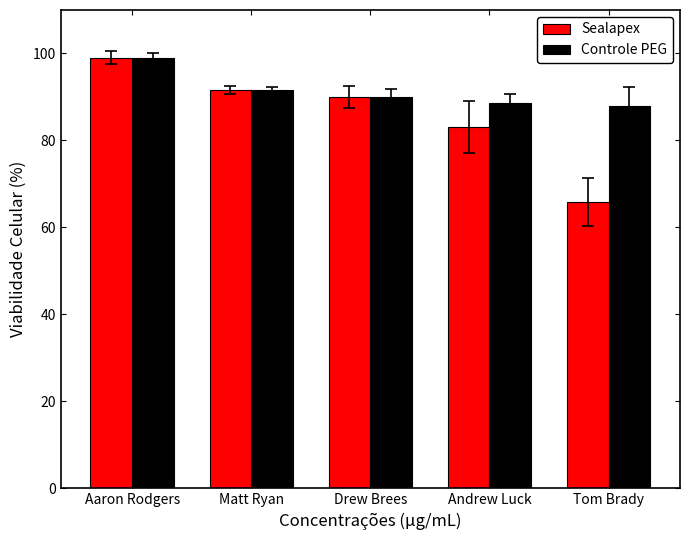

Is the value of Sealapex at Andrew Luck greater than the value of Controle PEG at Matt Ryan?

No